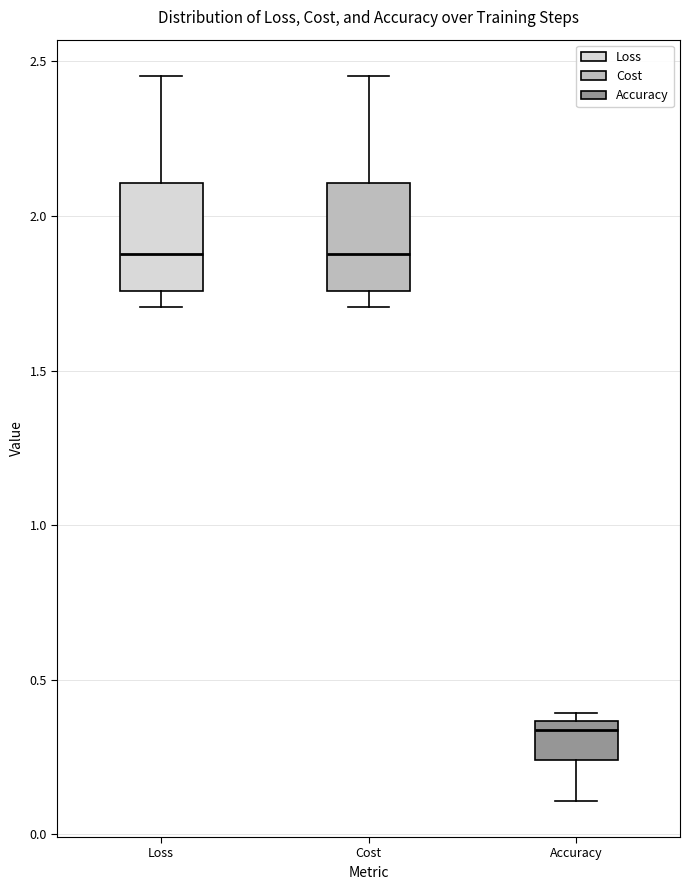

Where does the median line of the box for Loss sit on the y-axis? The values are not printed on the chart, so give them approximately, as read against the axis.

1.90